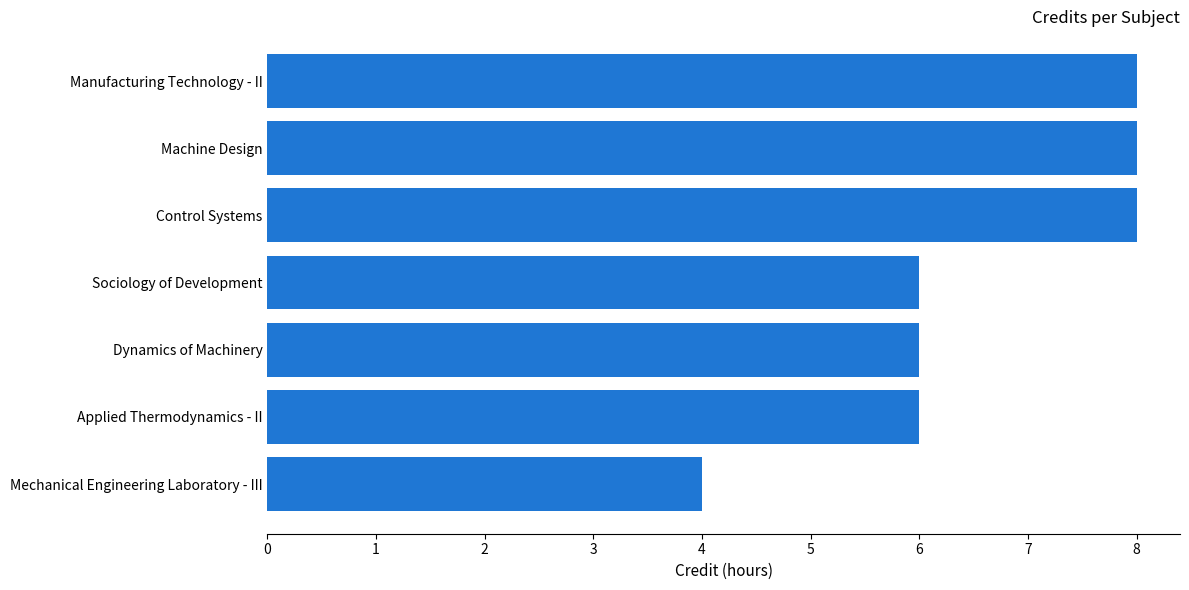

What is the sum of all values?

46